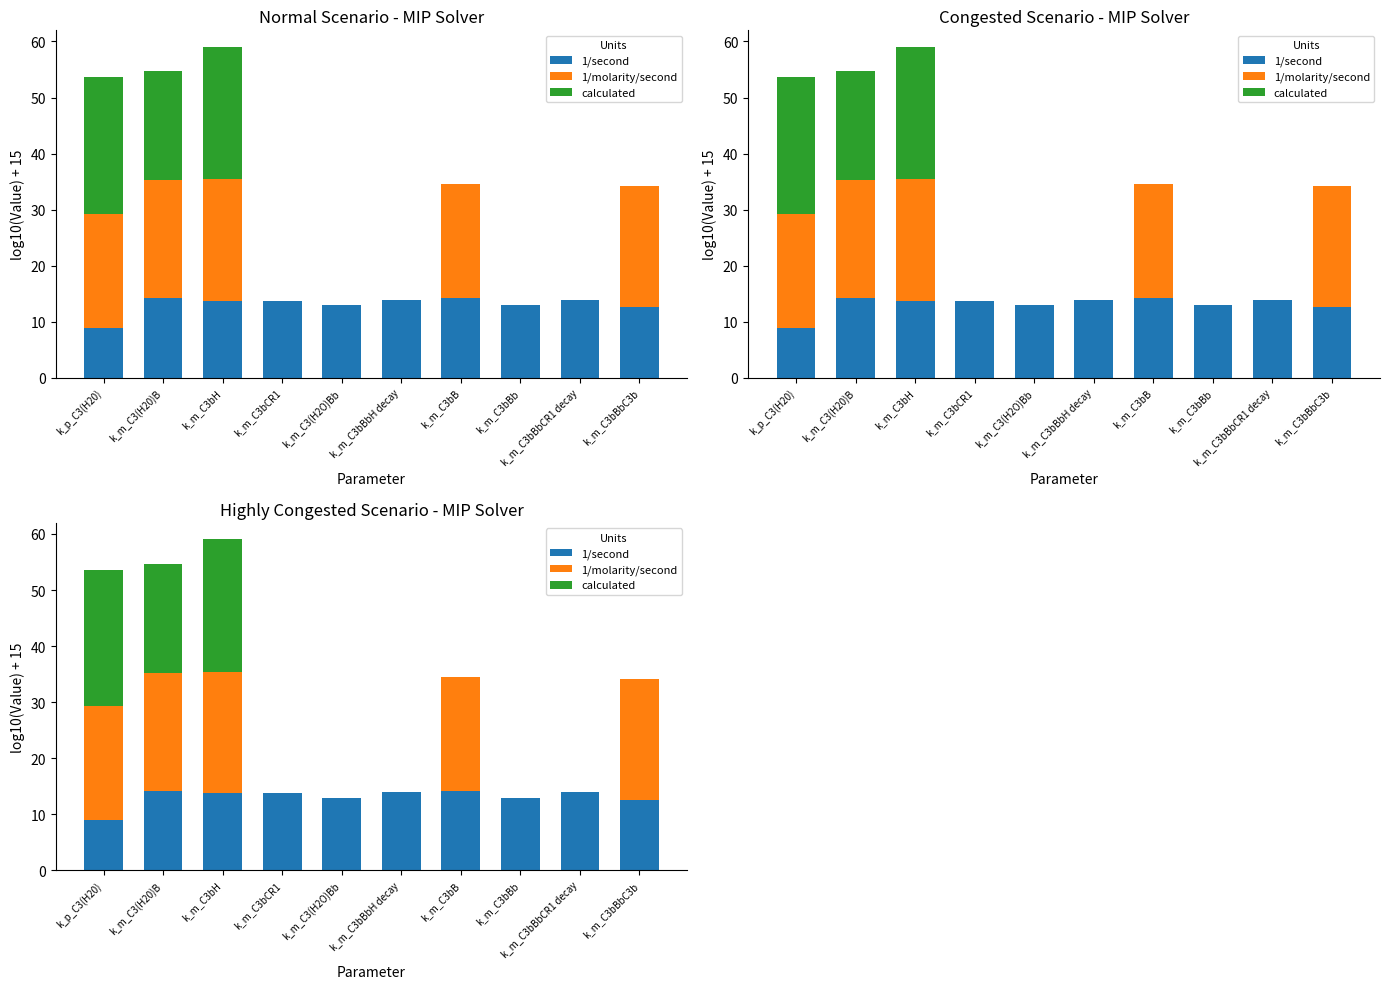

Reading left to right, what are all the values shown in this chart?

1/second: k_p_C3(H20)=8.9	k_m_C3(H20)B=14.2	k_m_C3bH=13.8	k_m_C3bCR1=13.8	k_m_C3(H2O)Bb=13.0	k_m_C3bBbH decay=13.9	k_m_C3bB=14.2	k_m_C3bBb=12.9	k_m_C3bBbCR1 decay=13.9	k_m_C3bBbC3b=12.6
1/molarity/second: k_p_C3(H20)=20.3	k_m_C3(H20)B=21.0	k_m_C3bH=21.6	k_m_C3bCR1=0.0	k_m_C3(H2O)Bb=0.0	k_m_C3bBbH decay=0.0	k_m_C3bB=20.3	k_m_C3bBb=0.0	k_m_C3bBbCR1 decay=0.0	k_m_C3bBbC3b=21.5
calculated: k_p_C3(H20)=24.3	k_m_C3(H20)B=19.4	k_m_C3bH=23.6	k_m_C3bCR1=0.0	k_m_C3(H2O)Bb=0.0	k_m_C3bBbH decay=0.0	k_m_C3bB=0.0	k_m_C3bBb=0.0	k_m_C3bBbCR1 decay=0.0	k_m_C3bBbC3b=0.0